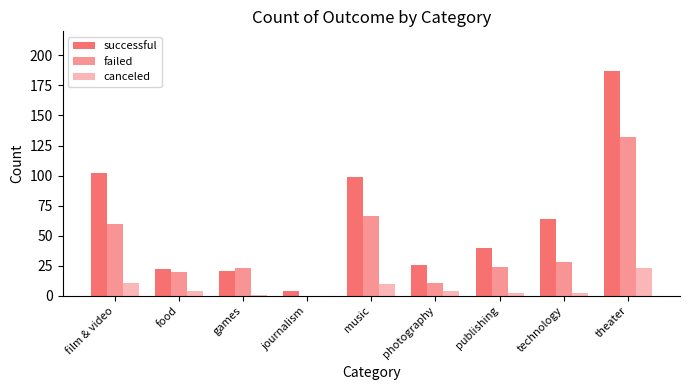

Are the bars horizontal?

No